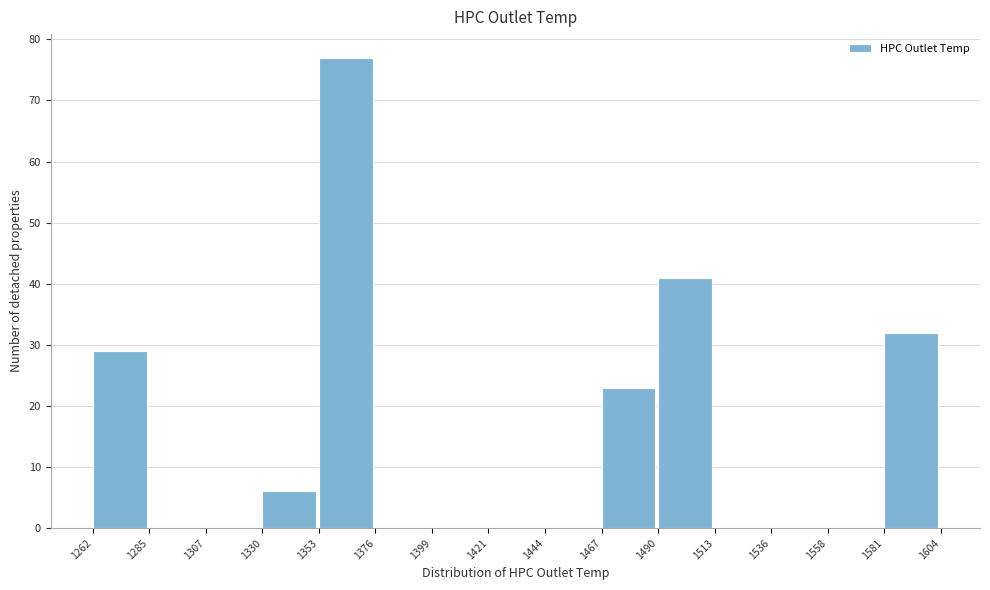

Reading left to right, transcribe this chart: for each bar, give the range it covers on the x-axis and its height. The values are not printed on the chart, so give them approximately, as read against the axis.

1262 to 1285: 29
1285 to 1307: 0
1307 to 1330: 0
1330 to 1353: 6
1353 to 1376: 77
1376 to 1399: 0
1399 to 1421: 0
1421 to 1444: 0
1444 to 1467: 0
1467 to 1490: 23
1490 to 1513: 41
1513 to 1536: 0
1536 to 1558: 0
1558 to 1581: 0
1581 to 1604: 32